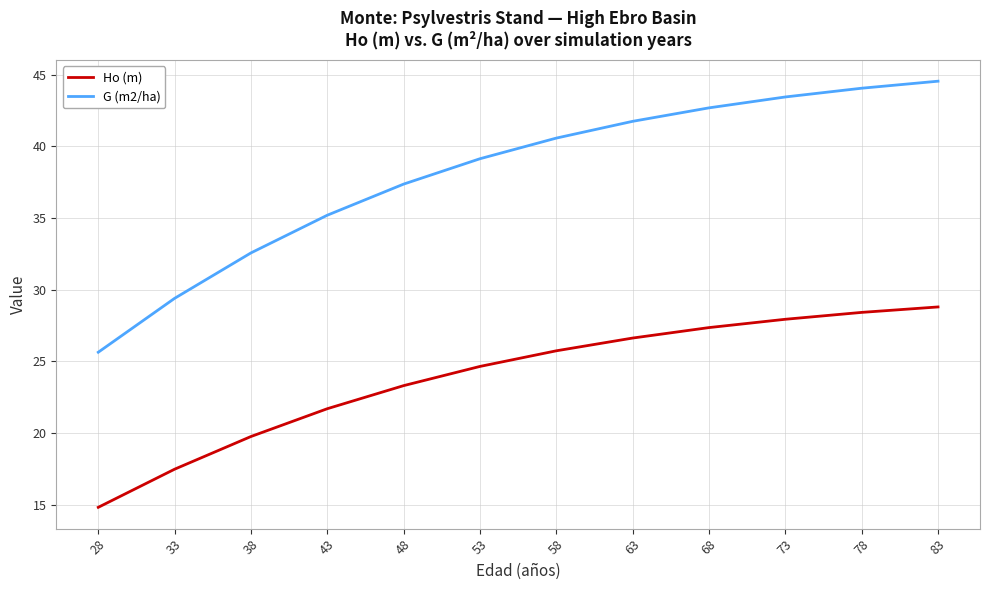

Between 28 and 38, which series saw the biggest shift?

G (m2/ha)